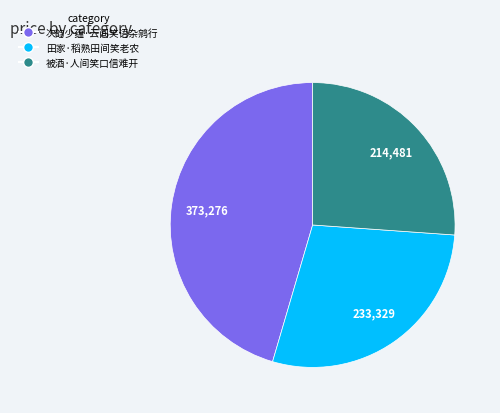

Which category has the smallest portion of the pie?

被酒·人间笑口信难开